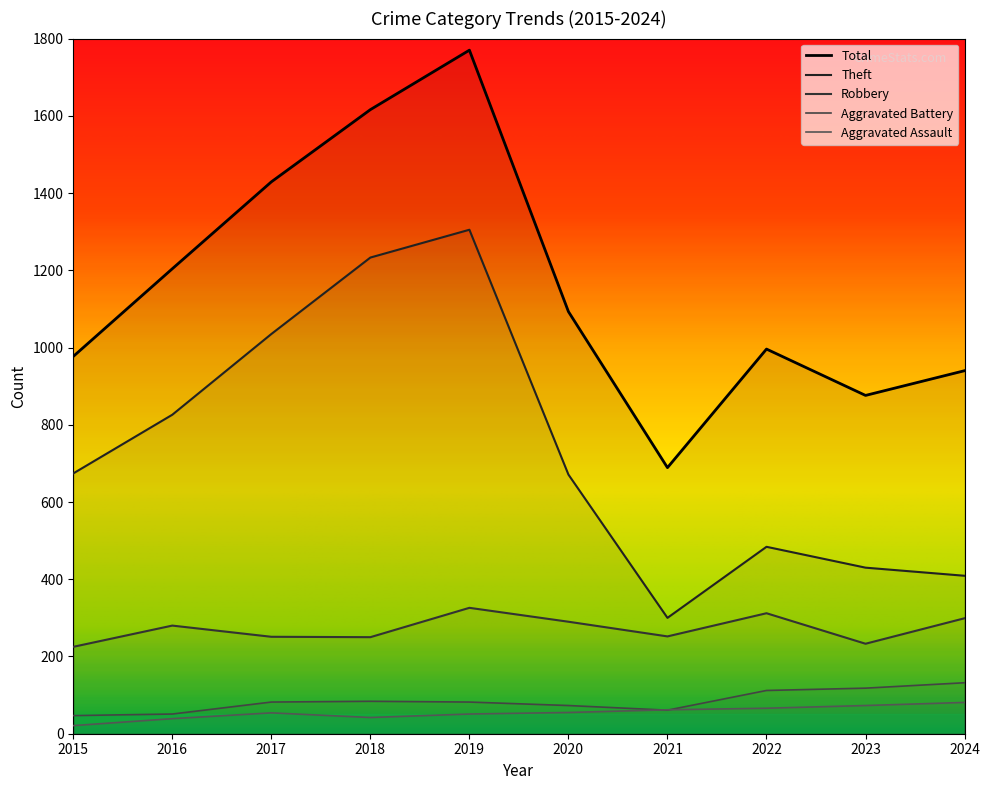

Rank the series at 2018 from highest to lowest value.

Total, Theft, Robbery, Aggravated Battery, Aggravated Assault